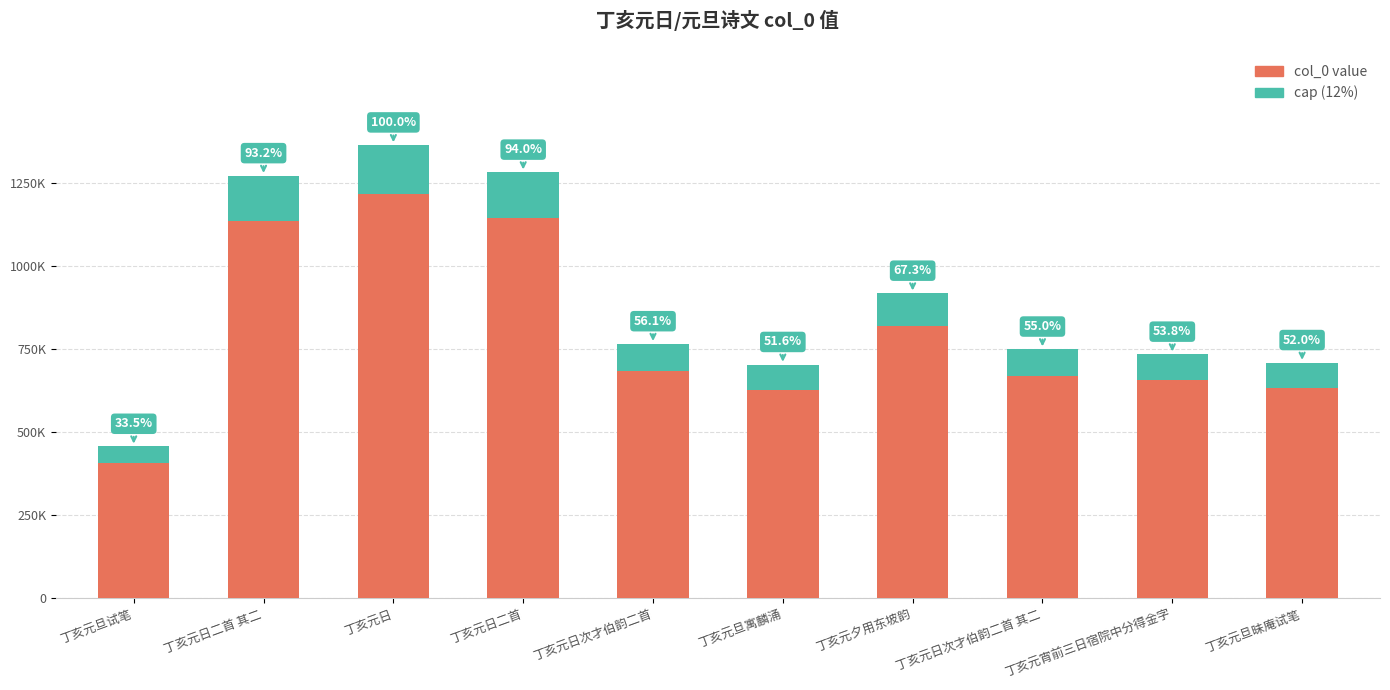

How many values are below 683029?

5